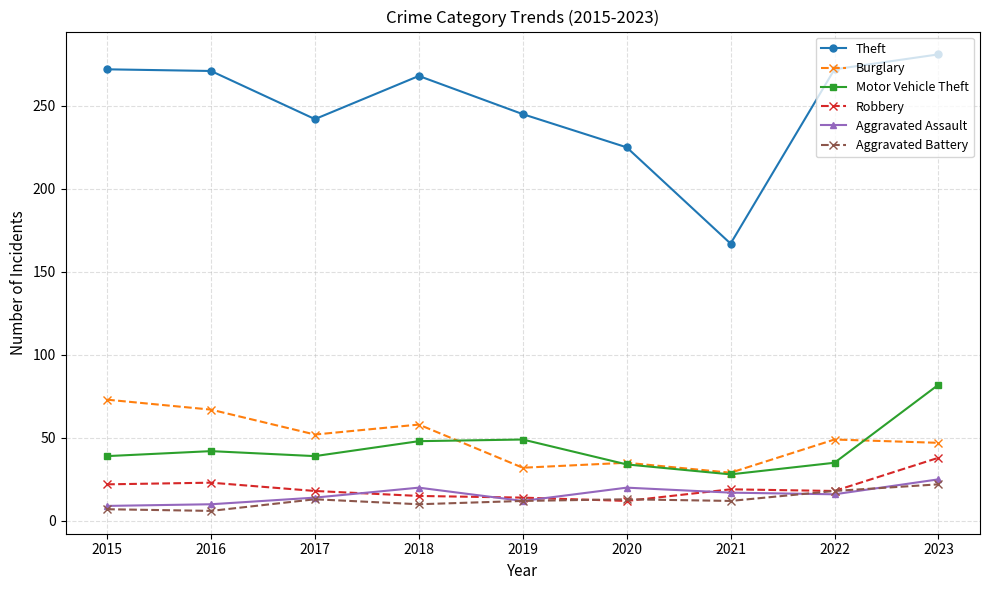

Is the value of Robbery at 2016 greater than the value of Aggravated Battery at 2016?

Yes